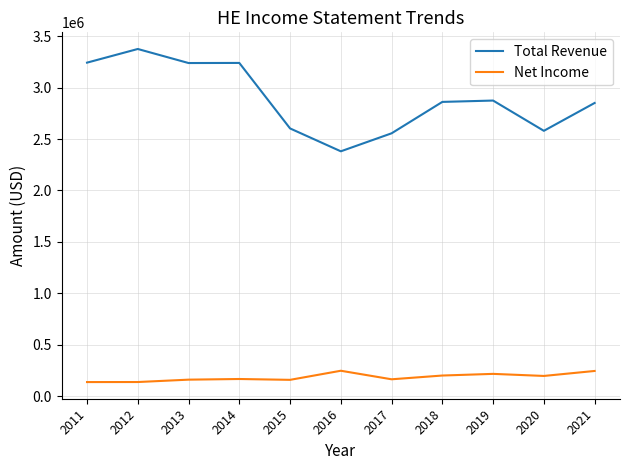

What is the difference between the maximum and second lowest values in the Net Income series?

109600